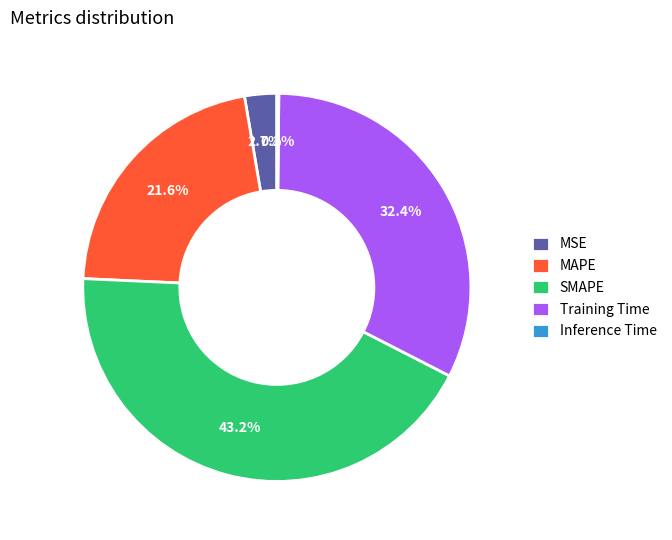

What is the largest slice in the pie chart?

SMAPE